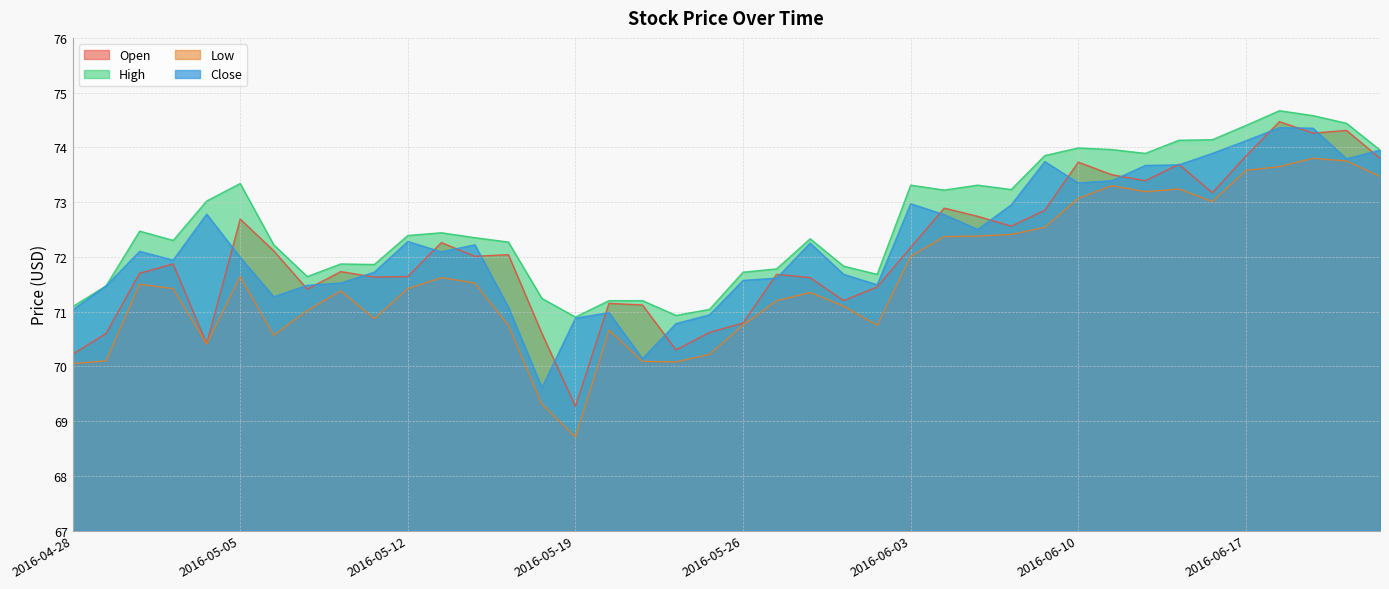

Is it true that High equals 73.3 at 2016-05-05?

True